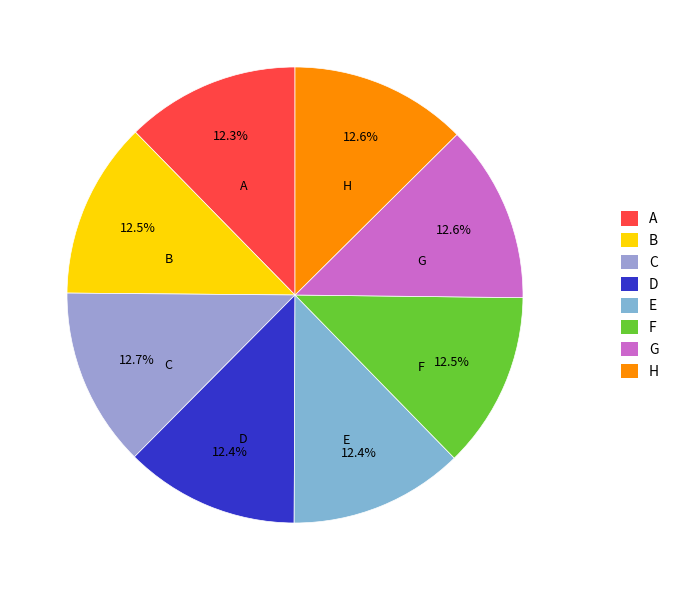

To the nearest percent, what percentage of the pie is C?

13%